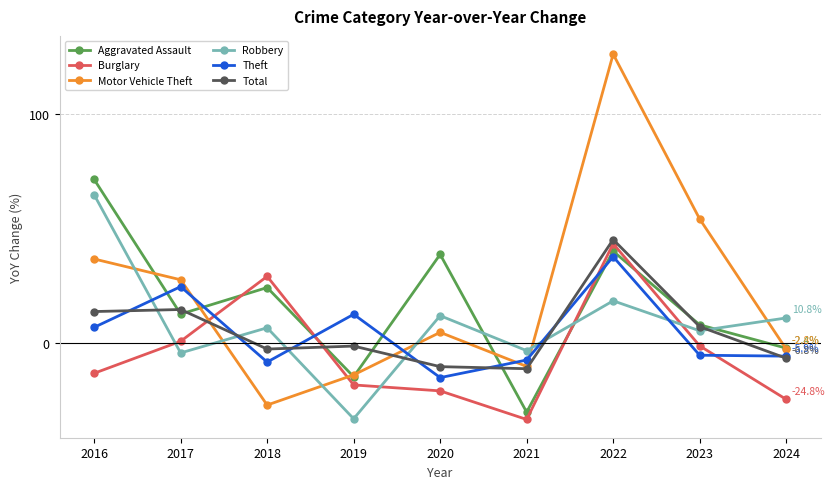

After their last crossing, which series has the higher values: Total or Aggravated Assault?

Aggravated Assault